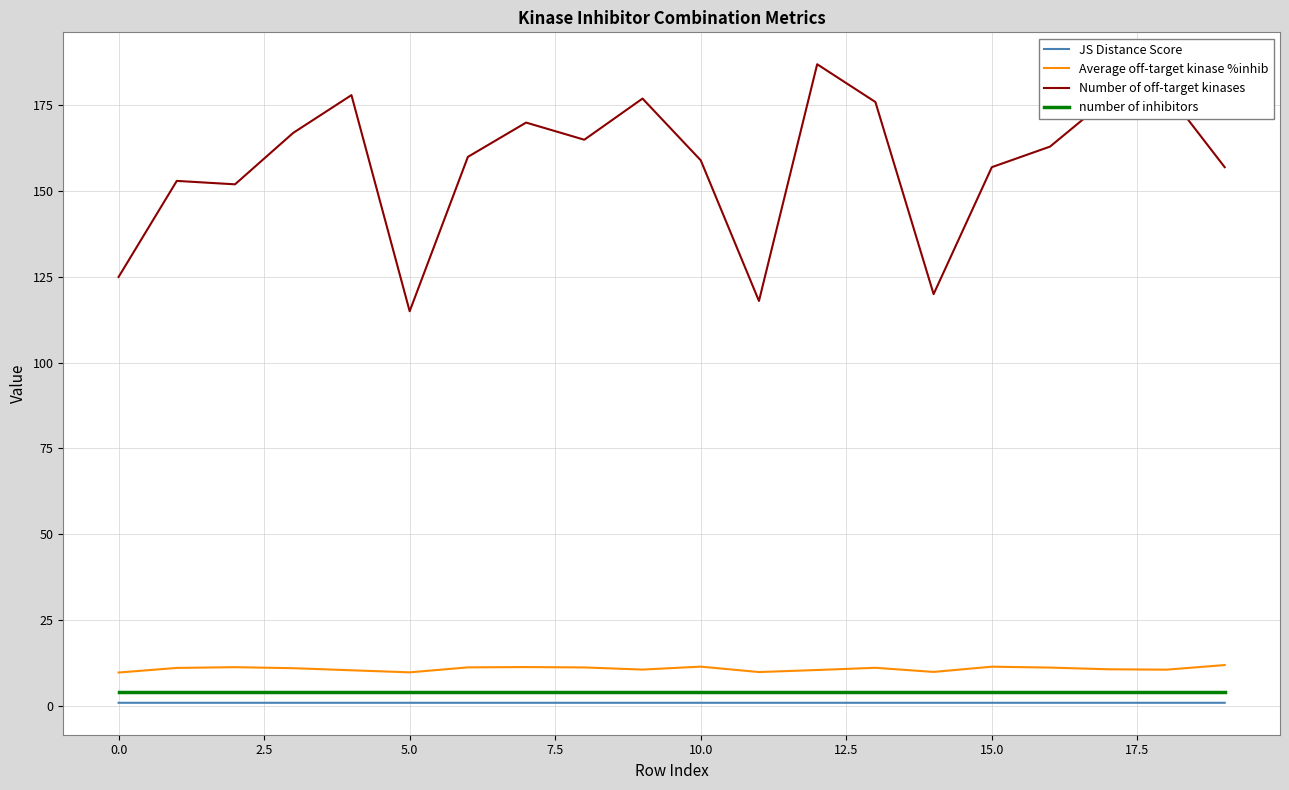

What is the lowest value of the number of inhibitors series?

4.0